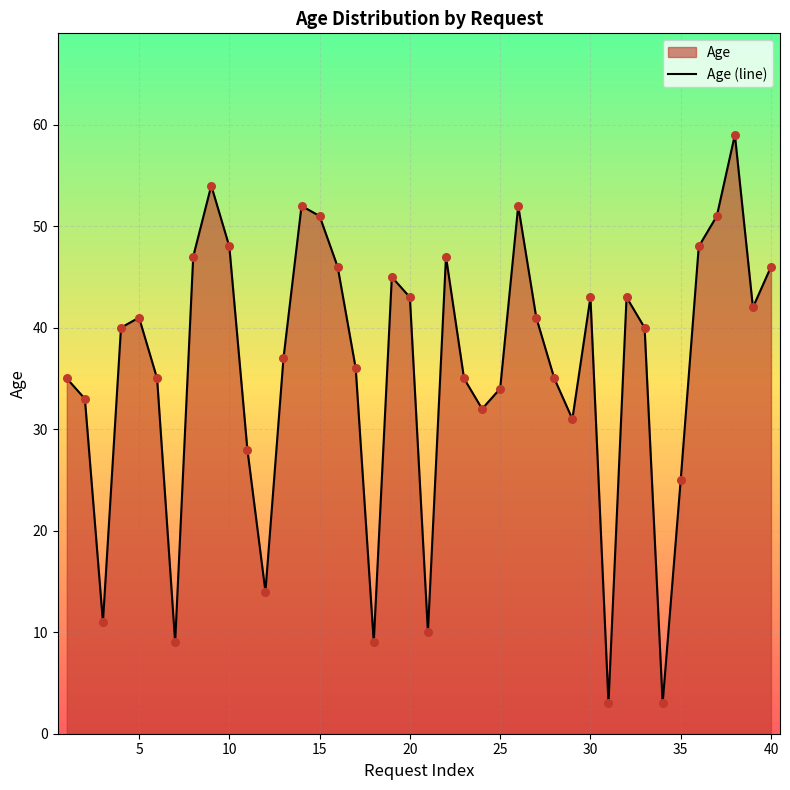

What is the change in value from 4 to 16?

+6